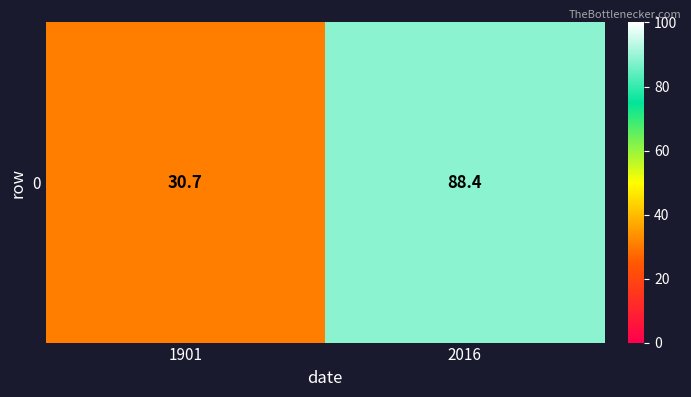

Between 1901 and 2016, which is larger?

2016